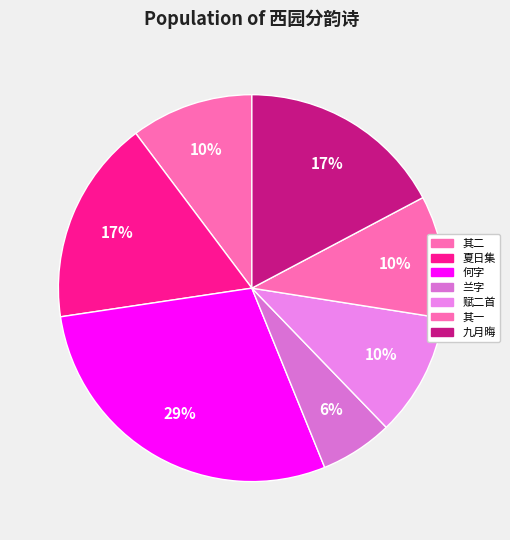

What is the largest slice in the pie chart?

何字